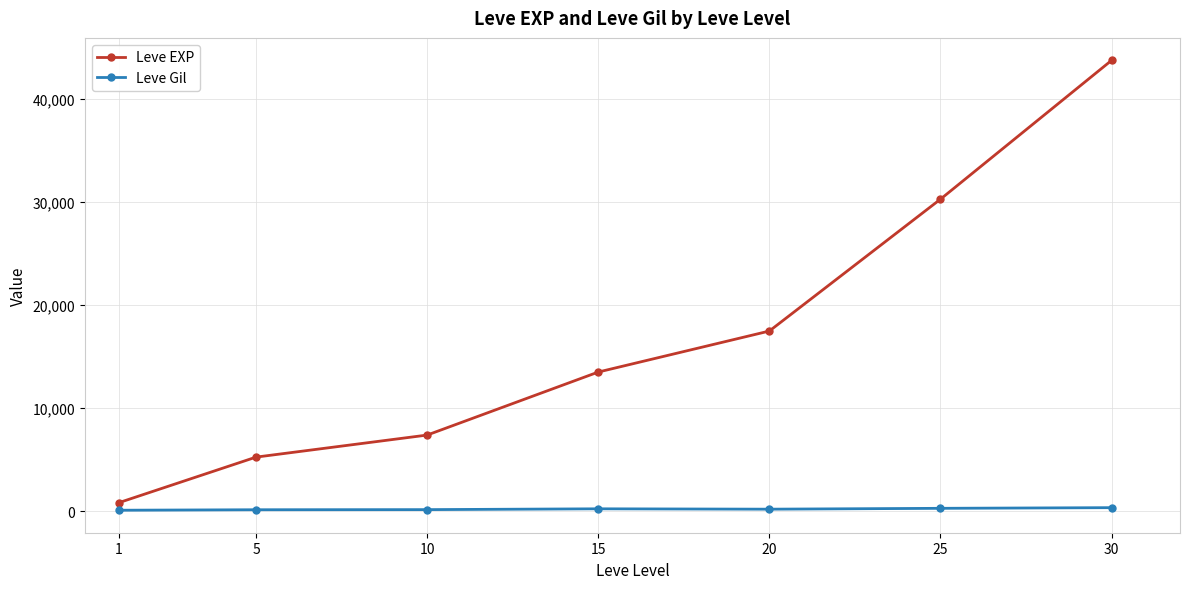

What is the difference between the second highest and second lowest values in the Leve EXP series?

25008.3